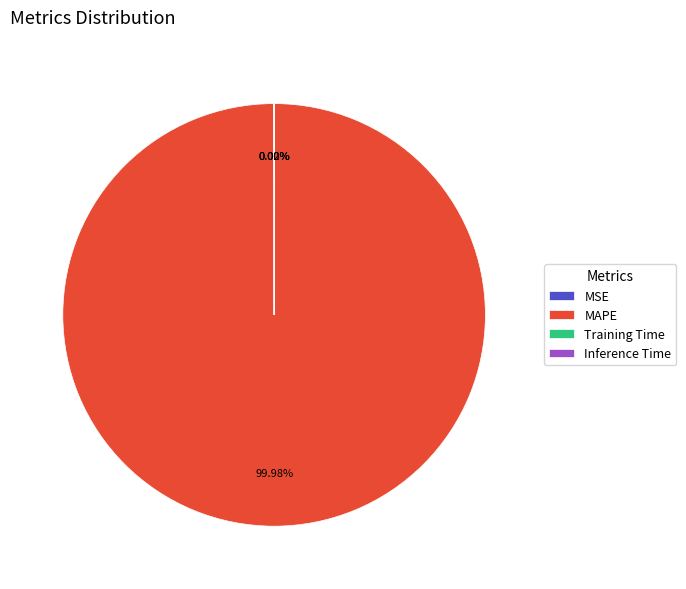

To the nearest percent, what is the difference between the largest and smallest slice percentages?

100%